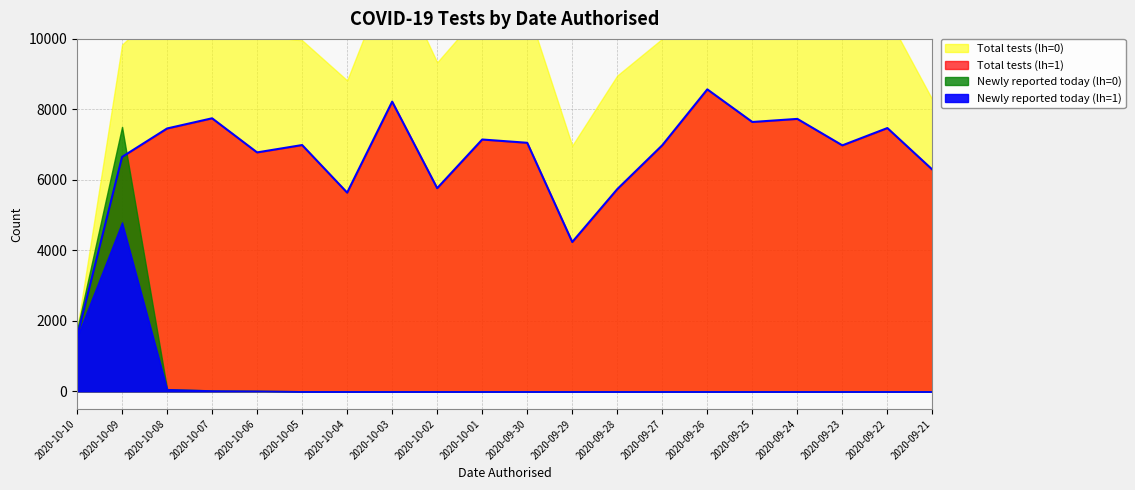

The value of Total tests (lh=1) at 2020-10-03 is 8220. True or false?

True